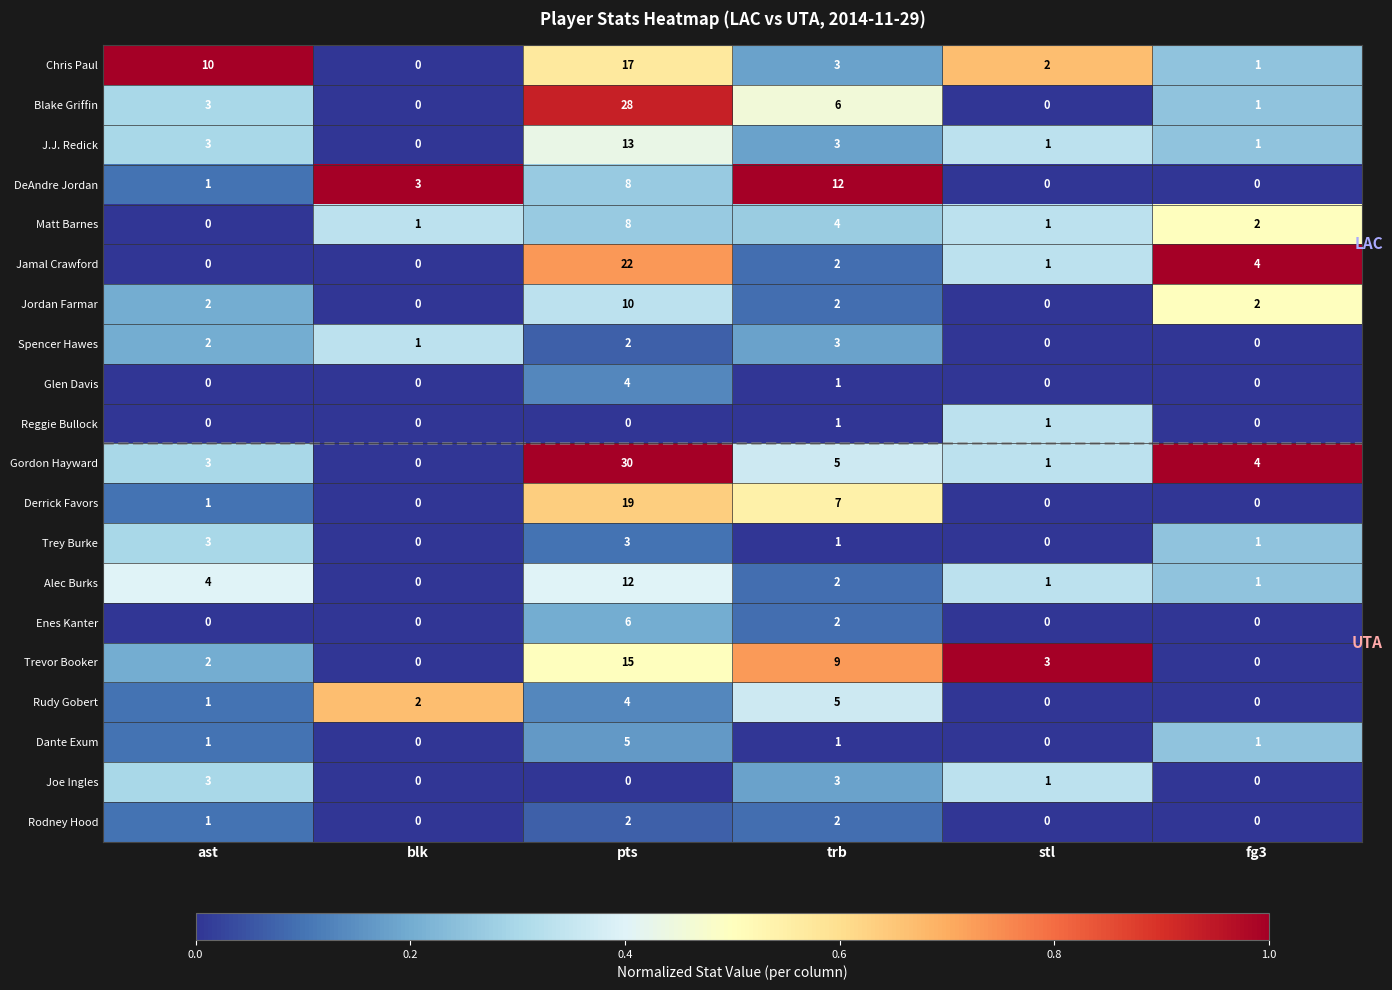

How many categories are shown in the chart?

6